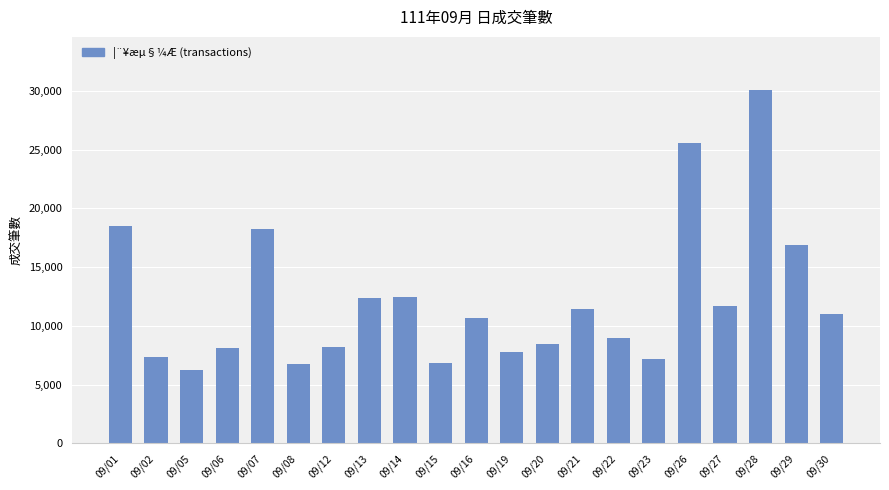

At which label is the value closest to 18140?

09/07